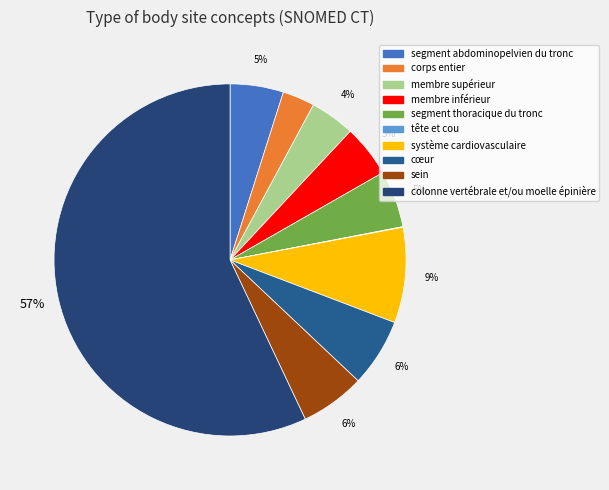

What percentage do membre inférieur and tête et cou together represent?

4.8%